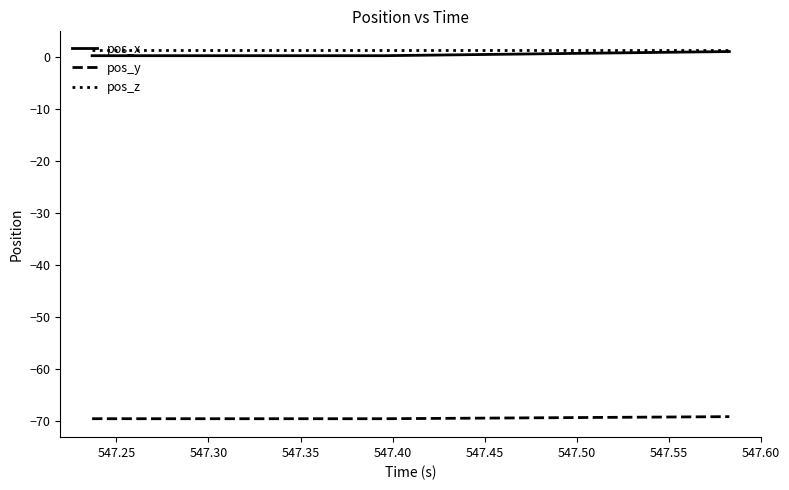

True or false: pos_z and pos_y intersect in this chart.

False